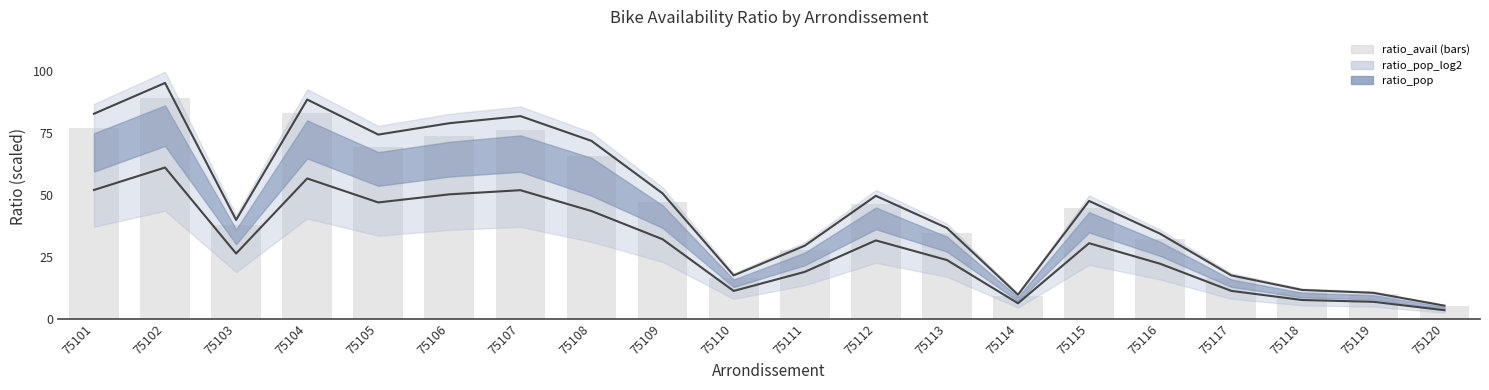

Which series changed the most between 75105 and 75113?

upper bound